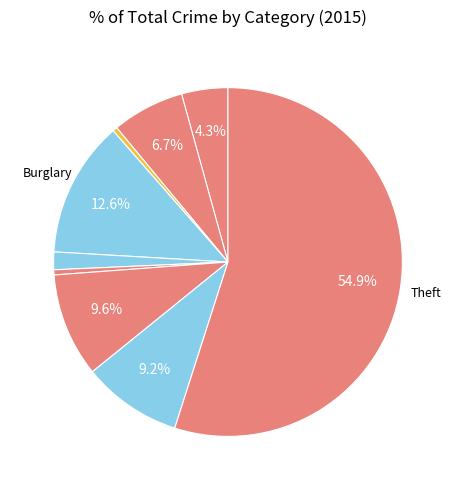

How many slices are in this pie chart?

9